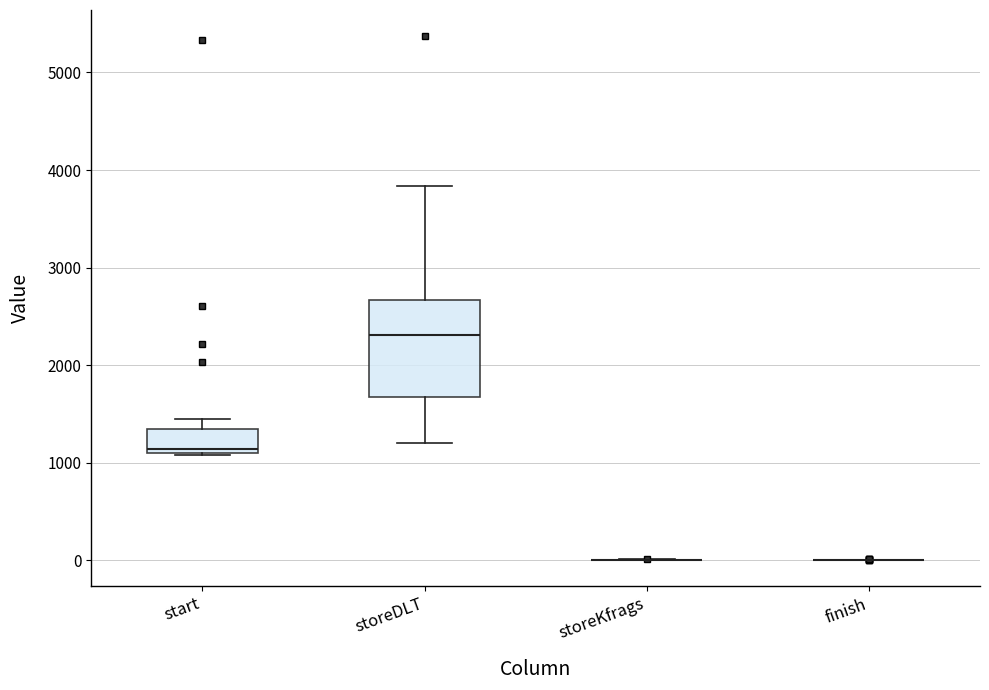

Which box is the tallest, from its lower edge to its upper edge?

storeDLT